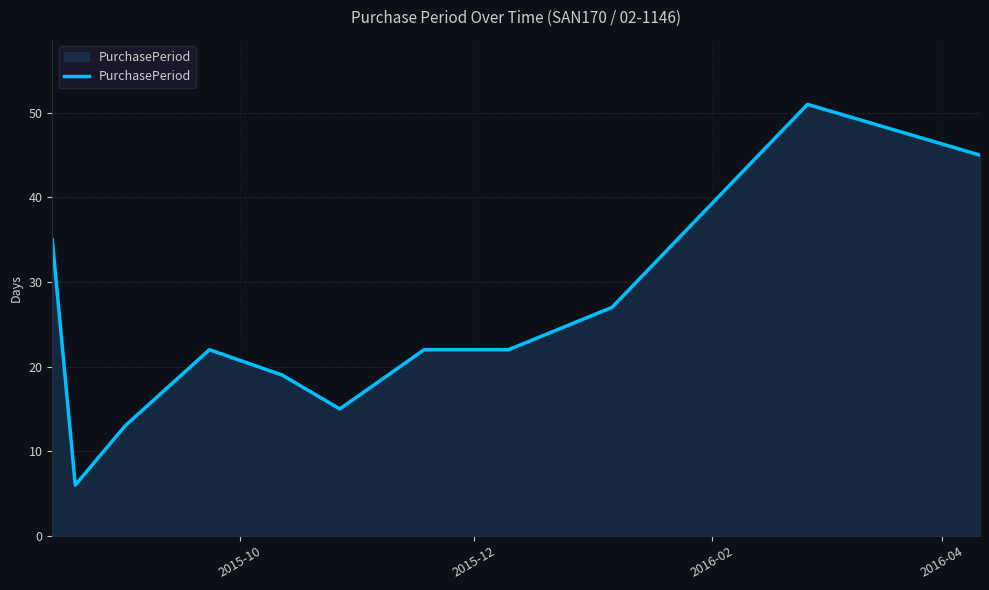

What is the difference between the maximum and minimum values?

45